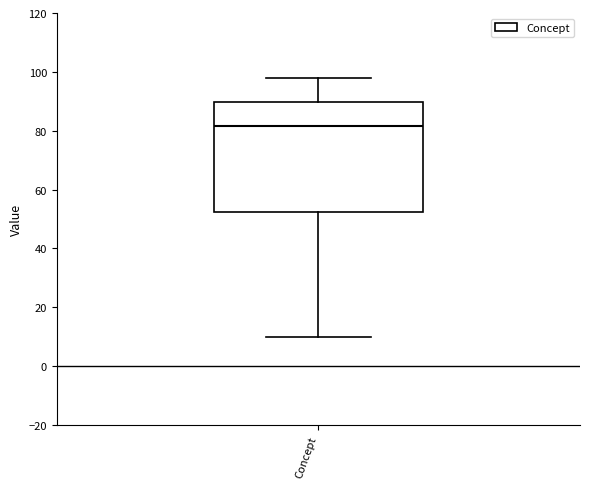

Where is the upper edge of the box for Concept on the y-axis? The values are not printed on the chart, so give them approximately, as read against the axis.

90